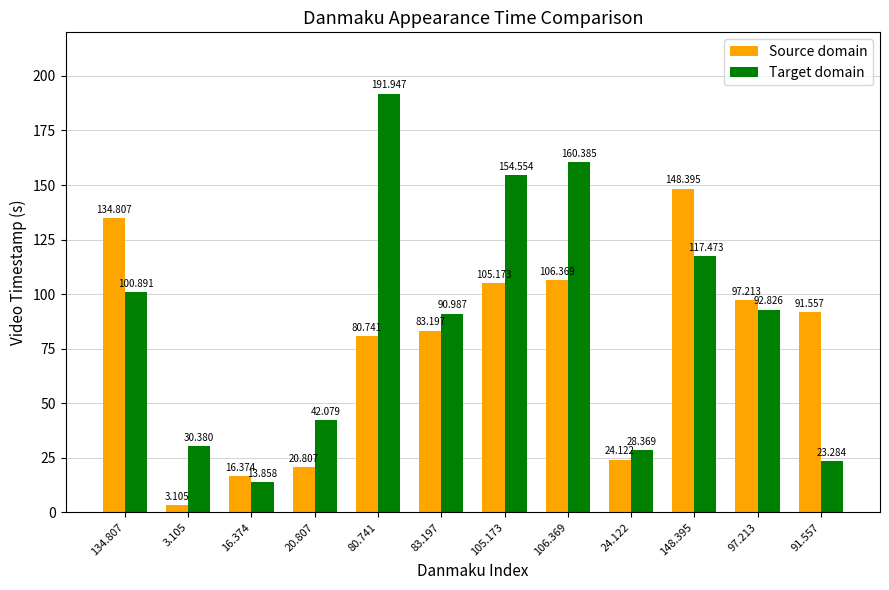

The value of Target domain at 134.807 is 172.0. True or false?

False